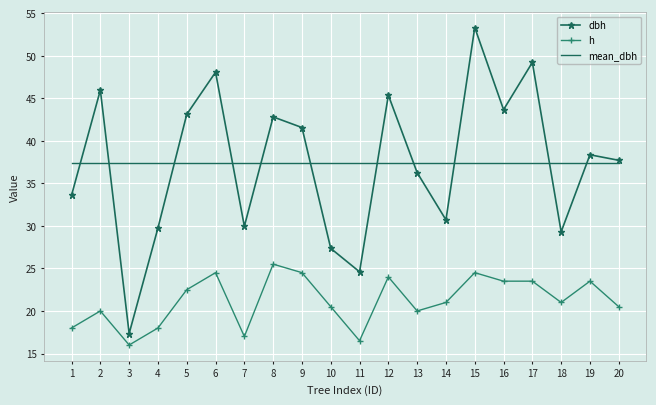

What is the spread (max minus min) of values at 16?

20.1